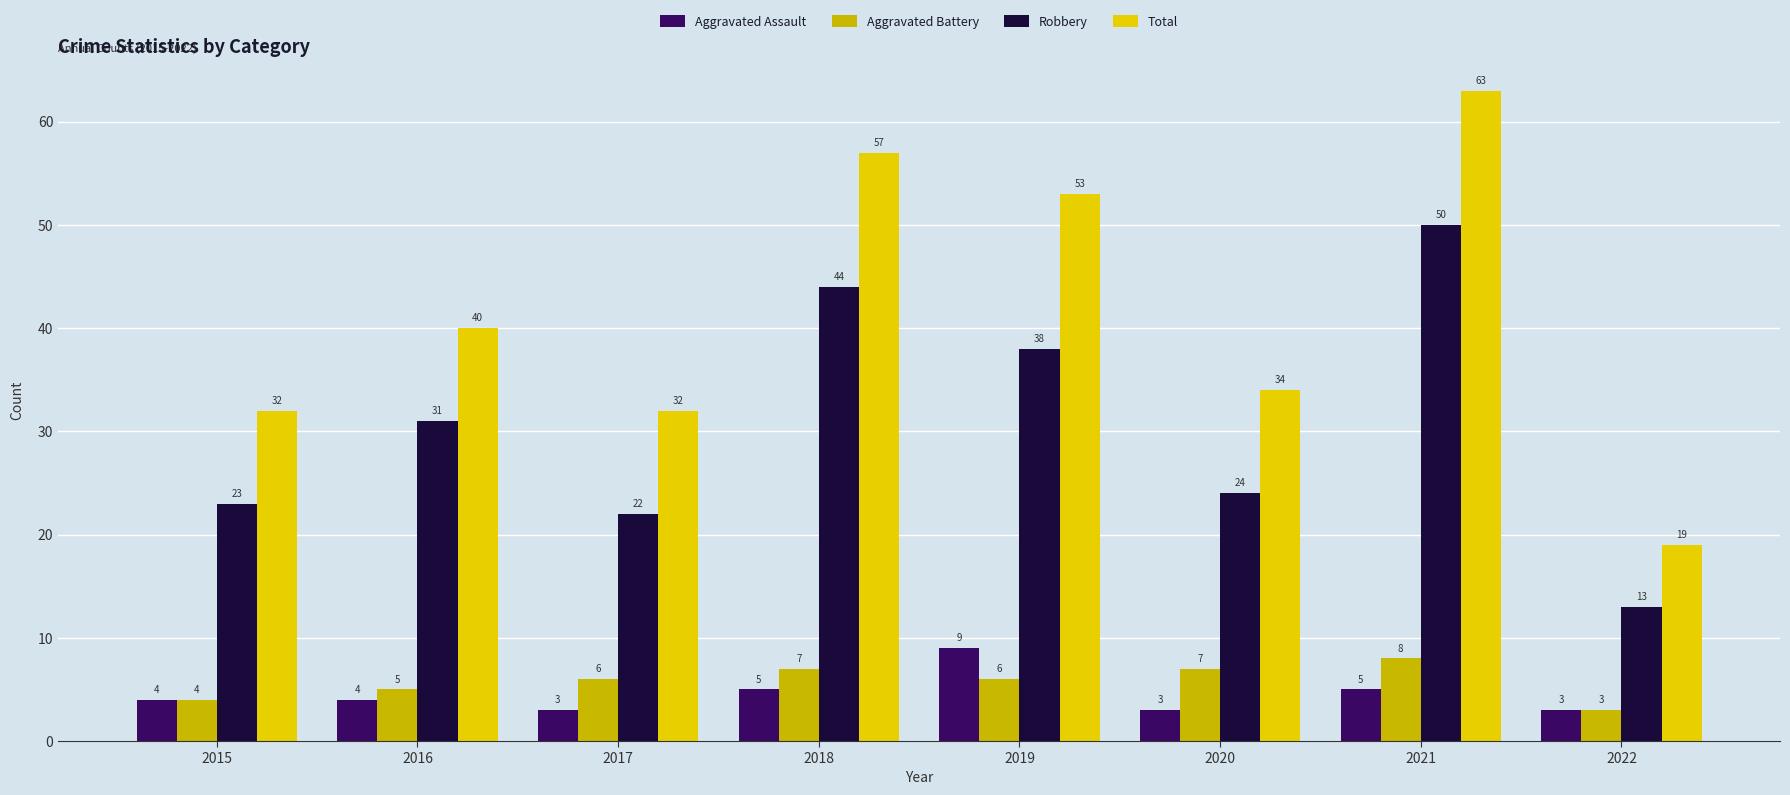

What are all the series names shown in the legend?

Aggravated Assault, Aggravated Battery, Robbery, Total